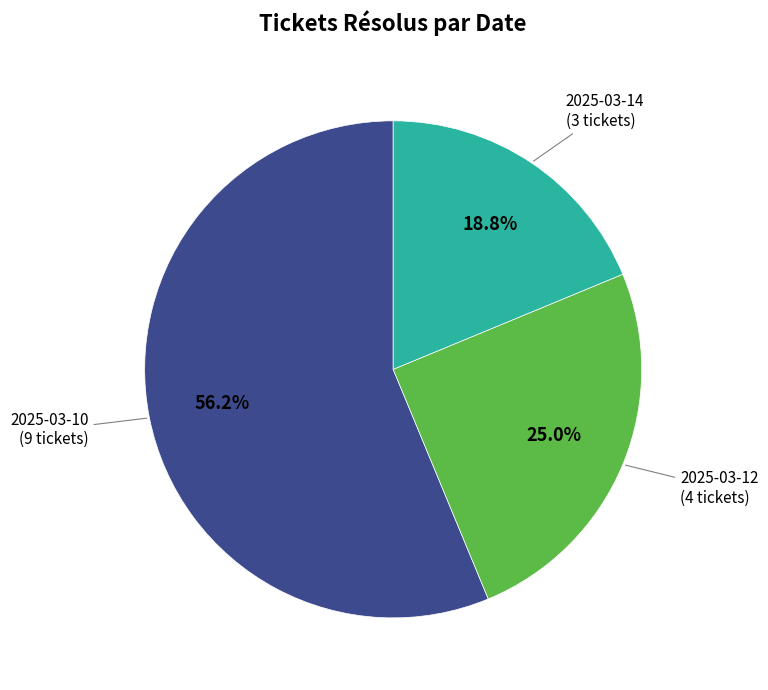

Which has a higher value, 2025-03-10 or 2025-03-12?

2025-03-10